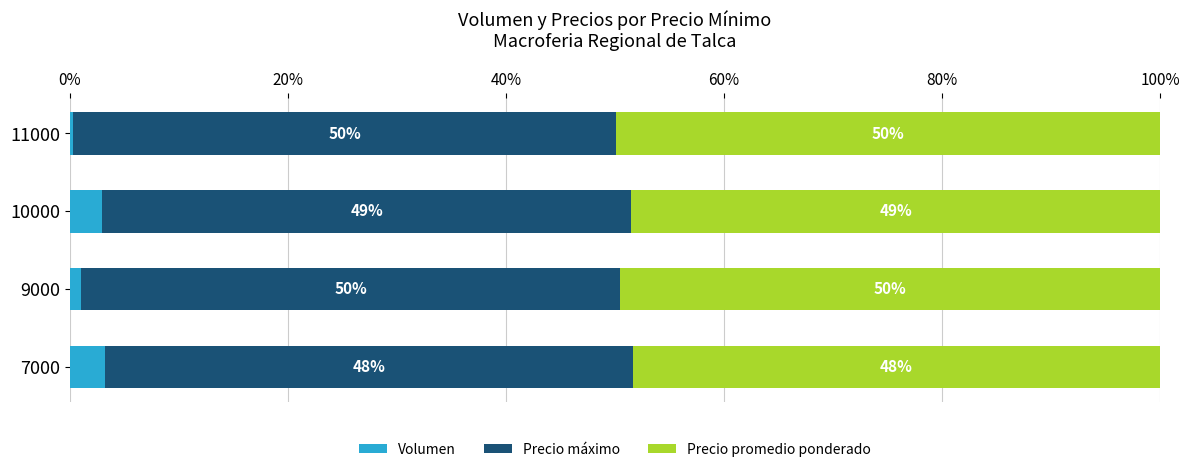

Where is Volumen nearest to the value 1?

9000